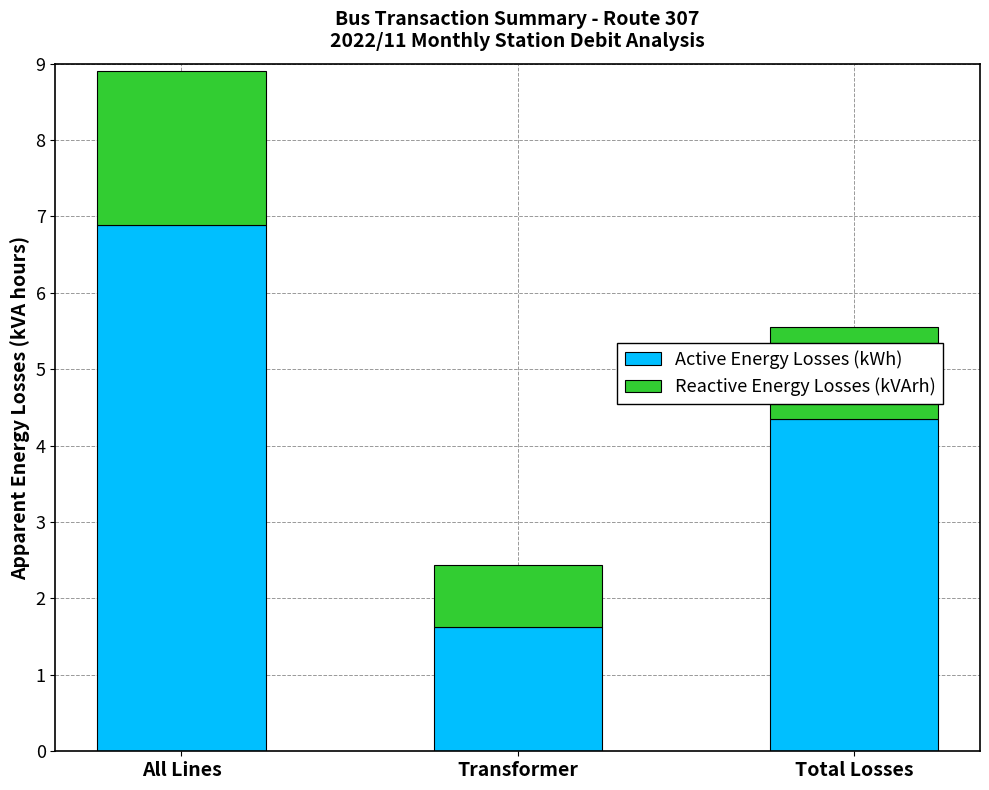

At which label does Active Energy Losses (kWh) reach its peak?

All Lines